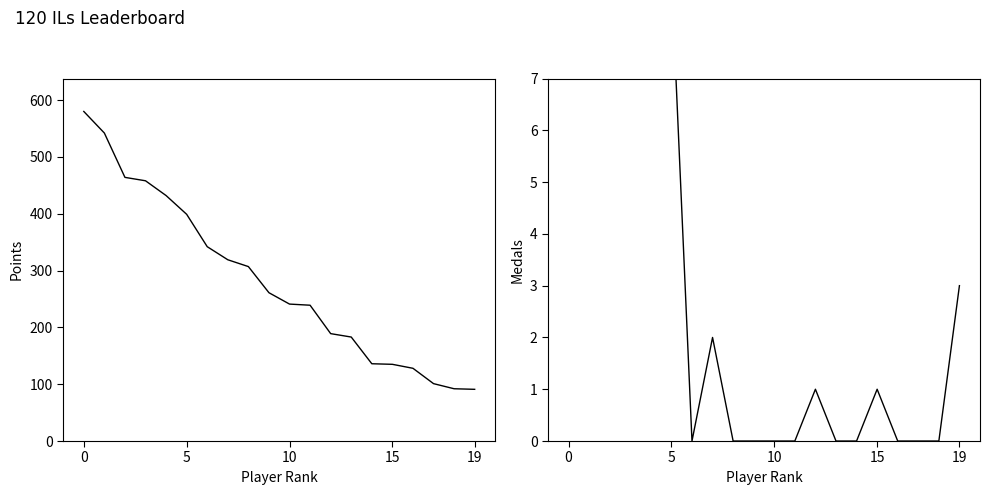

Which has a higher value, 17 or 12?

12